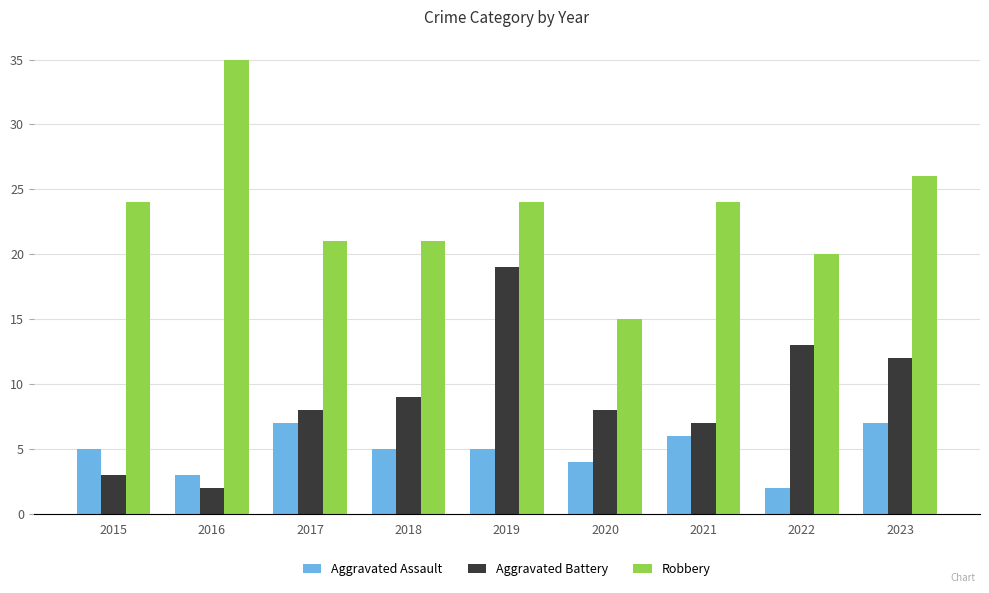

What are all the series names shown in the legend?

Aggravated Assault, Aggravated Battery, Robbery